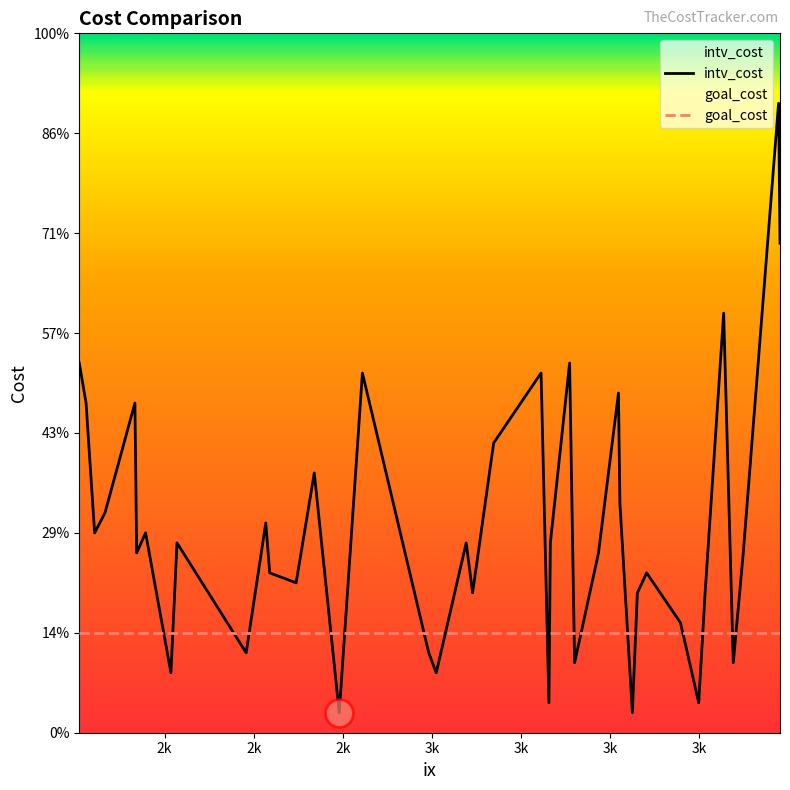

Which series reaches the maximum Y coordinate?

intv_cost